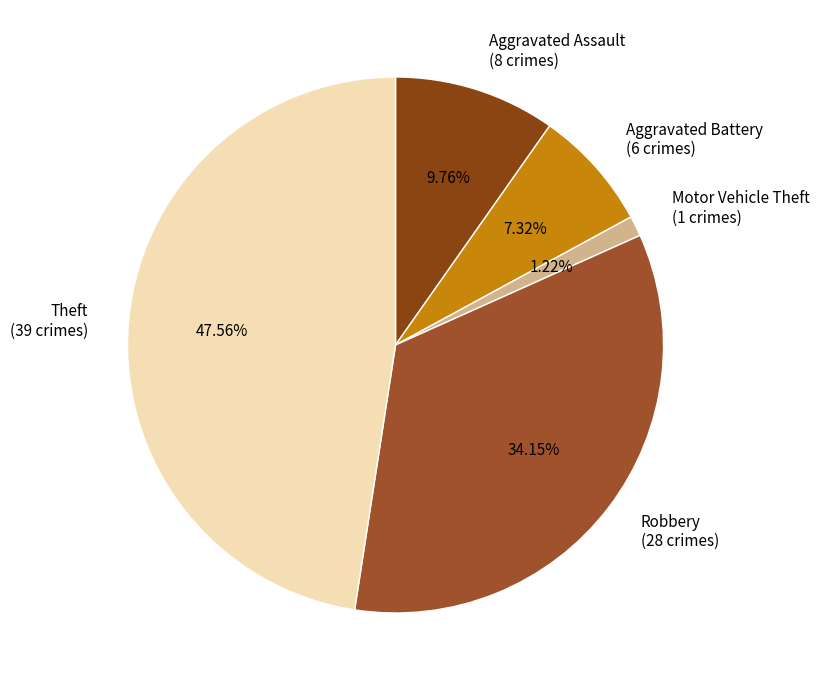

To the nearest percent, what is the average slice percentage?

20%